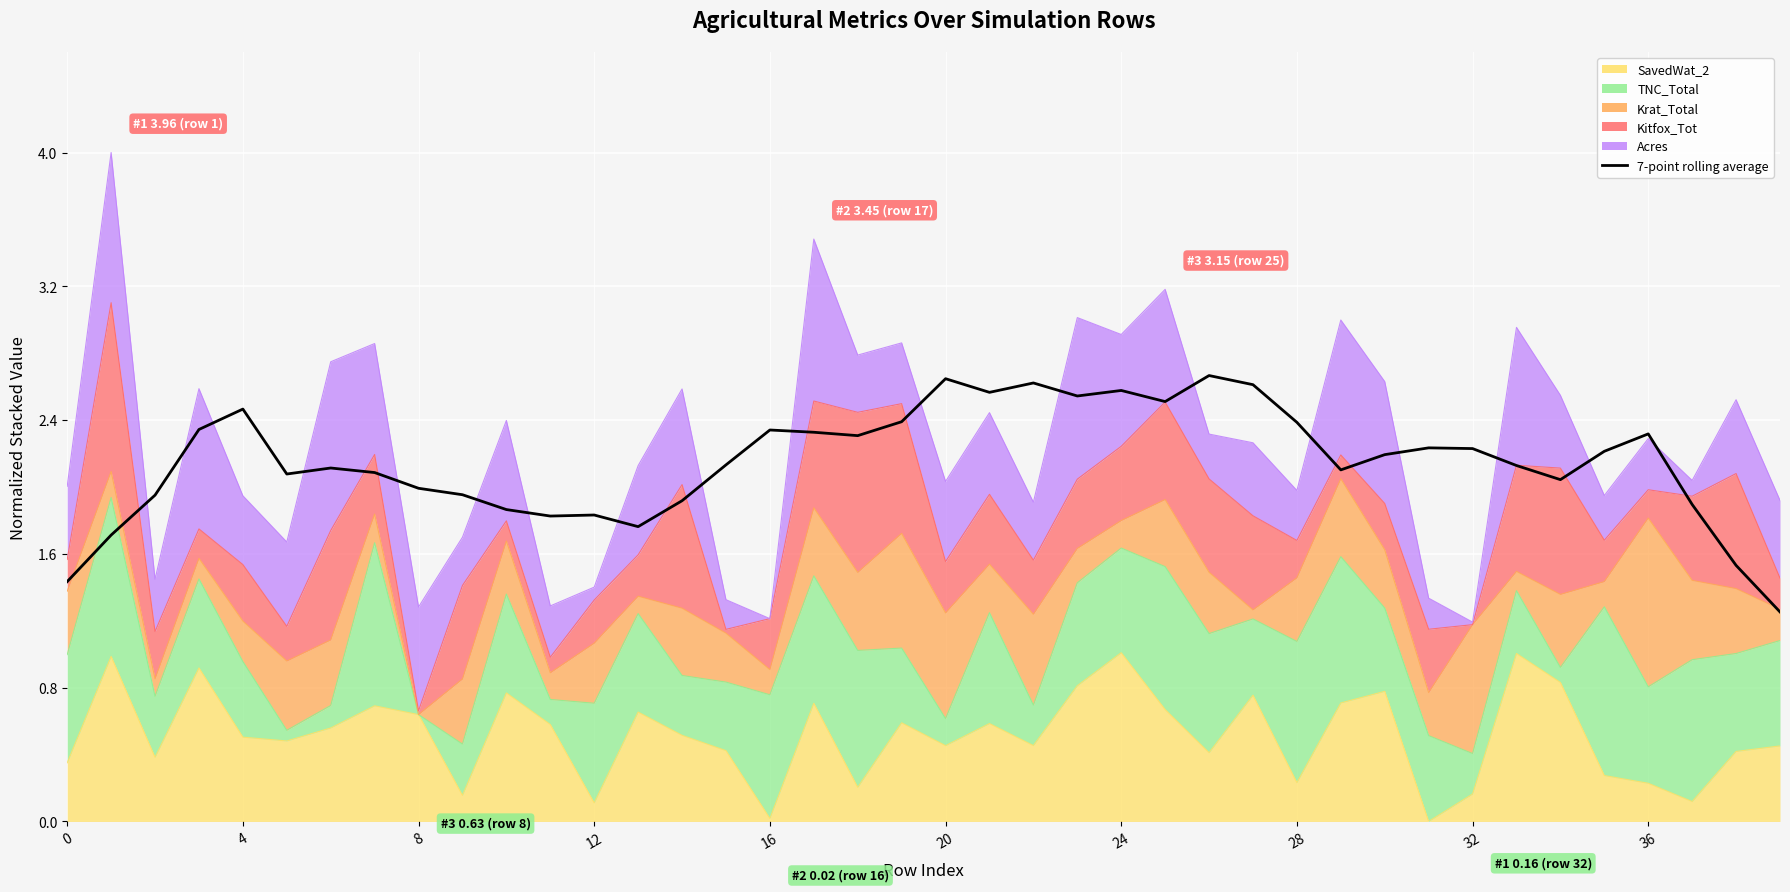

What is the average value?

2.1